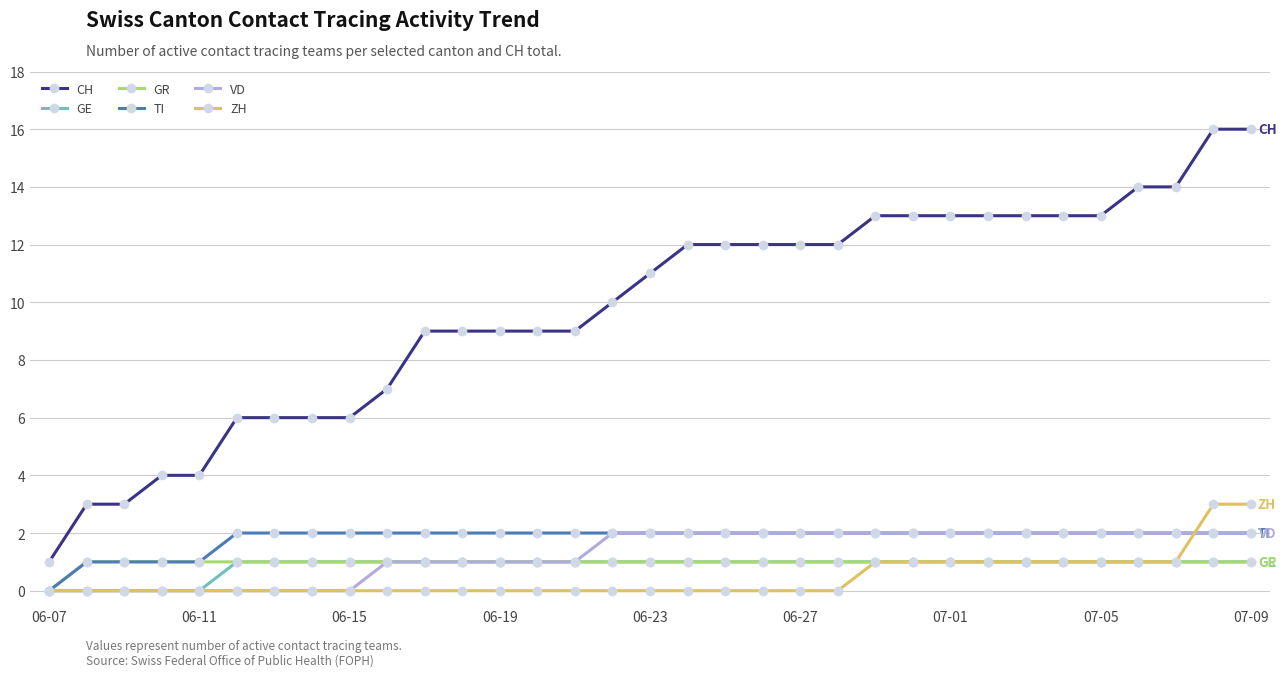

True or false: GE and CH intersect in this chart.

False